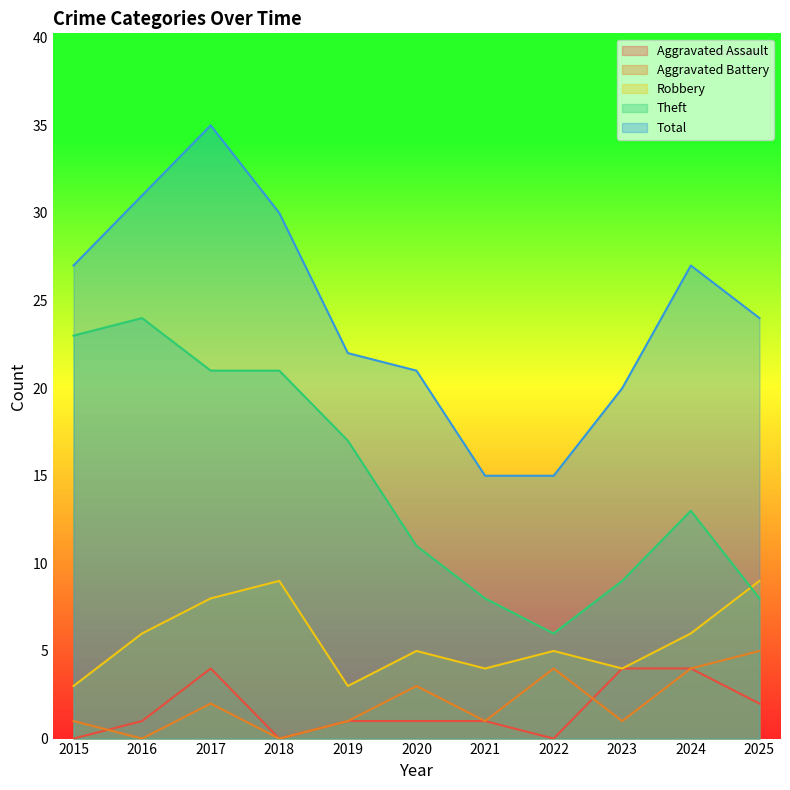

Where does the Robbery series first go above 5?

2016